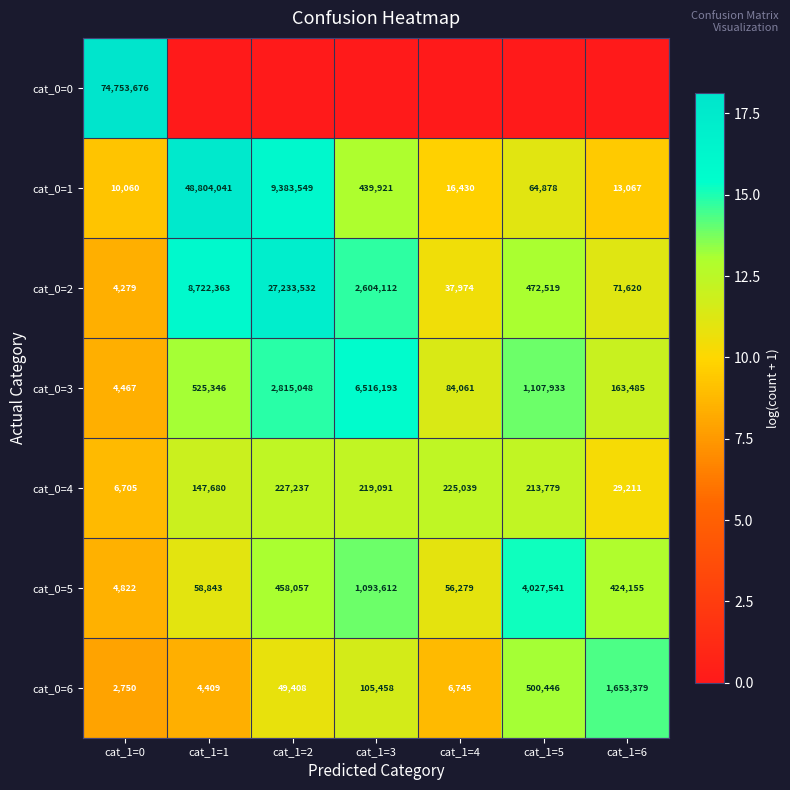

Is it true that cat_0=2 equals 23.6 at cat_1=2?

False